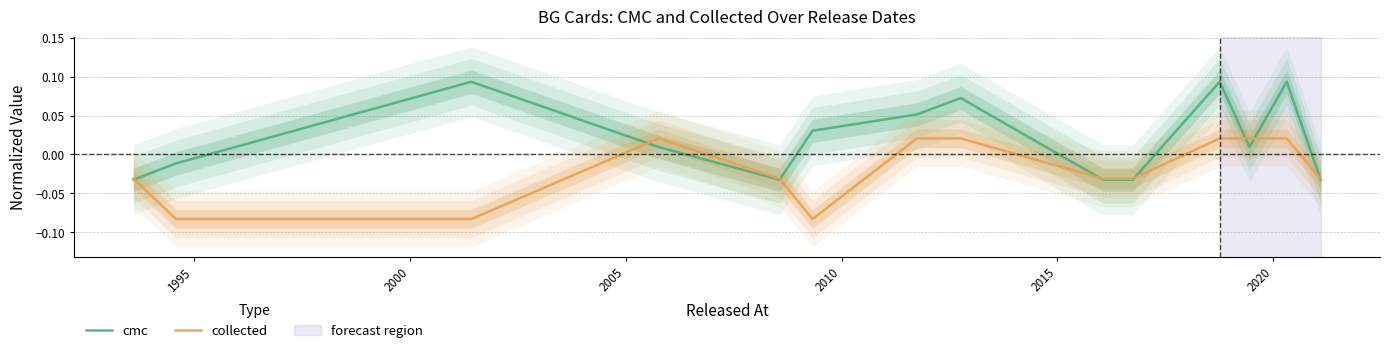

Reading left to right, list all the values displayed in this chart.

cmc: -0.0	-0.0	0.1	0.0	-0.0	0.0	0.1	0.1	-0.0	-0.0	0.1	0.0	0.1	-0.0
collected: -0.0	-0.1	-0.1	0.0	-0.0	-0.1	0.0	0.0	-0.0	-0.0	0.0	0.0	0.0	-0.0